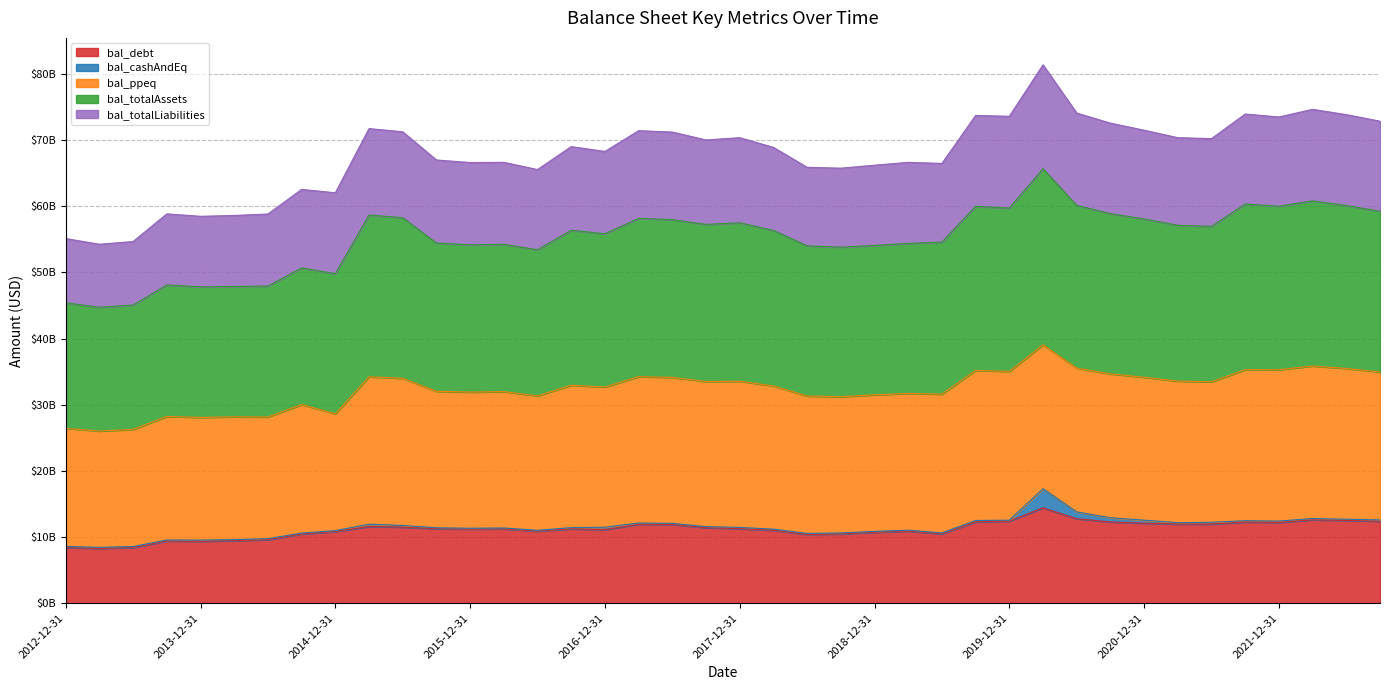

The bal_debt series shows 17452912842 at 2016-03-31. True or false?

False